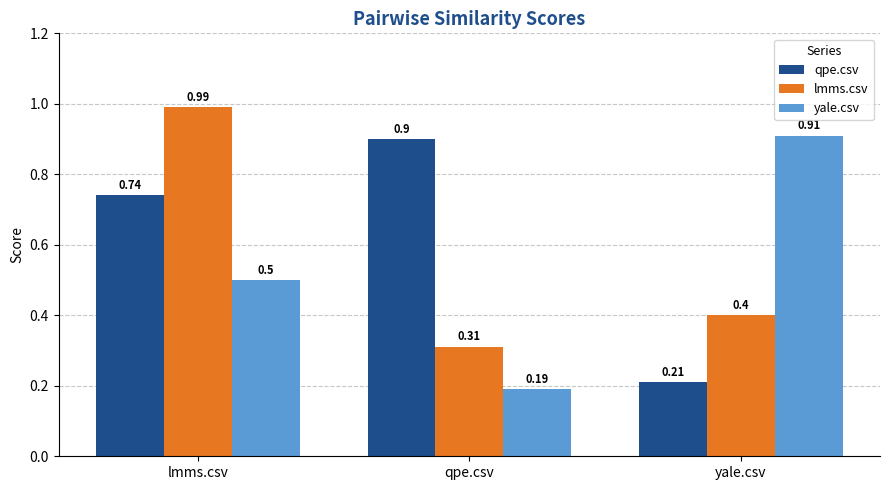

What is the label of the 3rd bar from the right?

lmms.csv